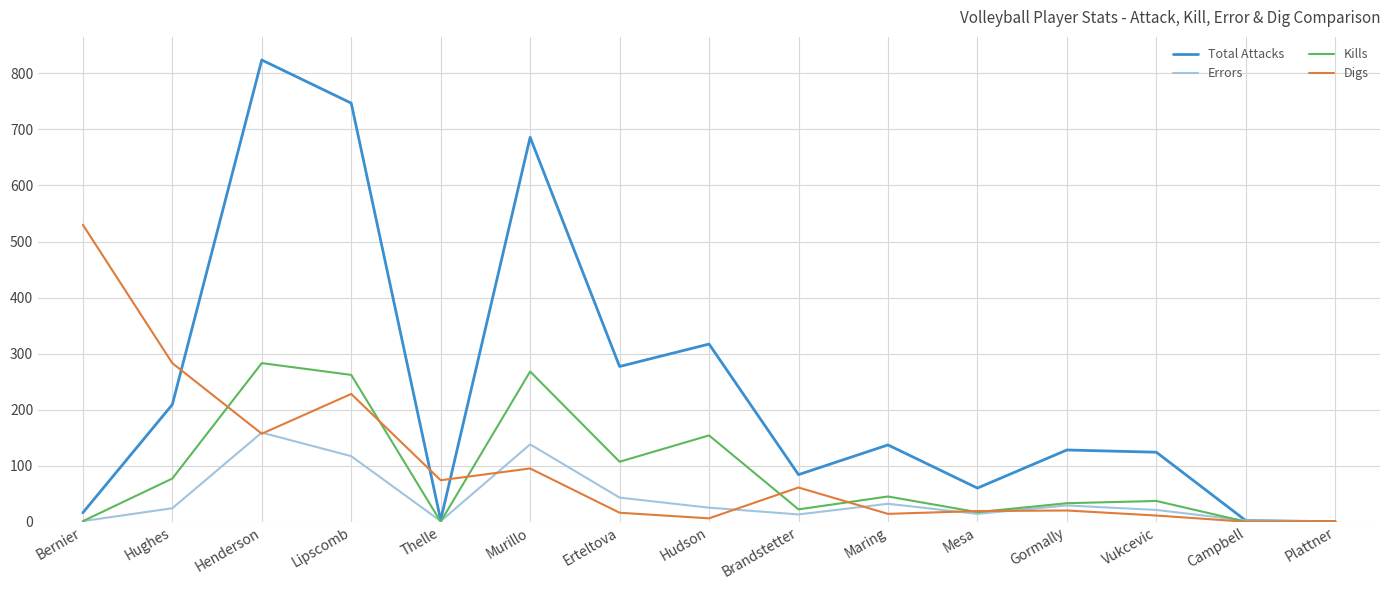

Rank the series by their maximum value, from highest to lowest.

Total Attacks, Digs, Kills, Errors